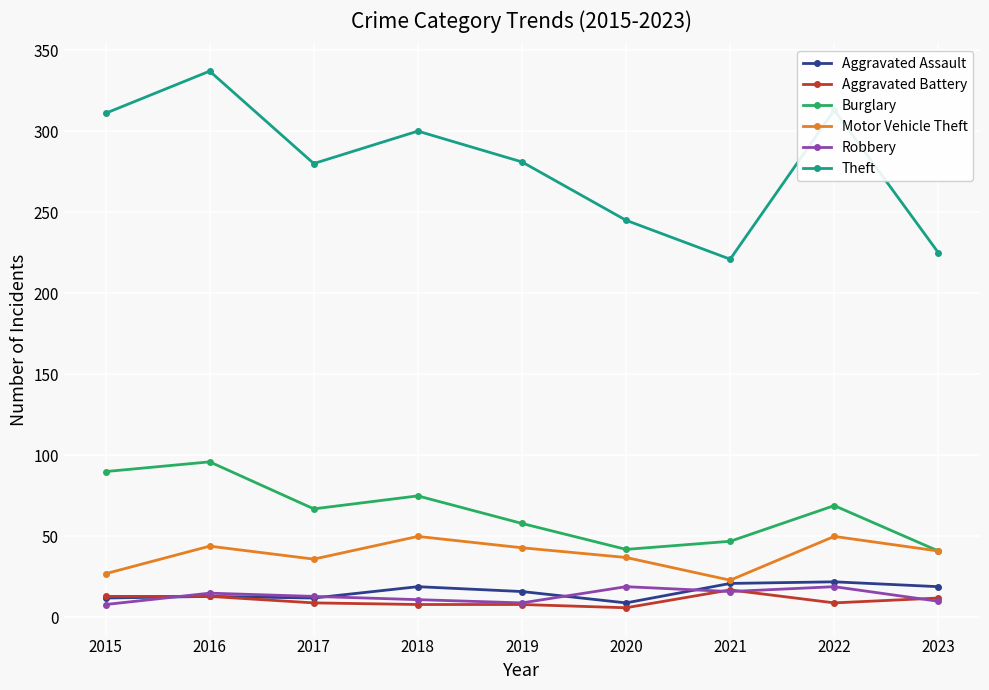

Which series has the largest total across all categories?

Theft